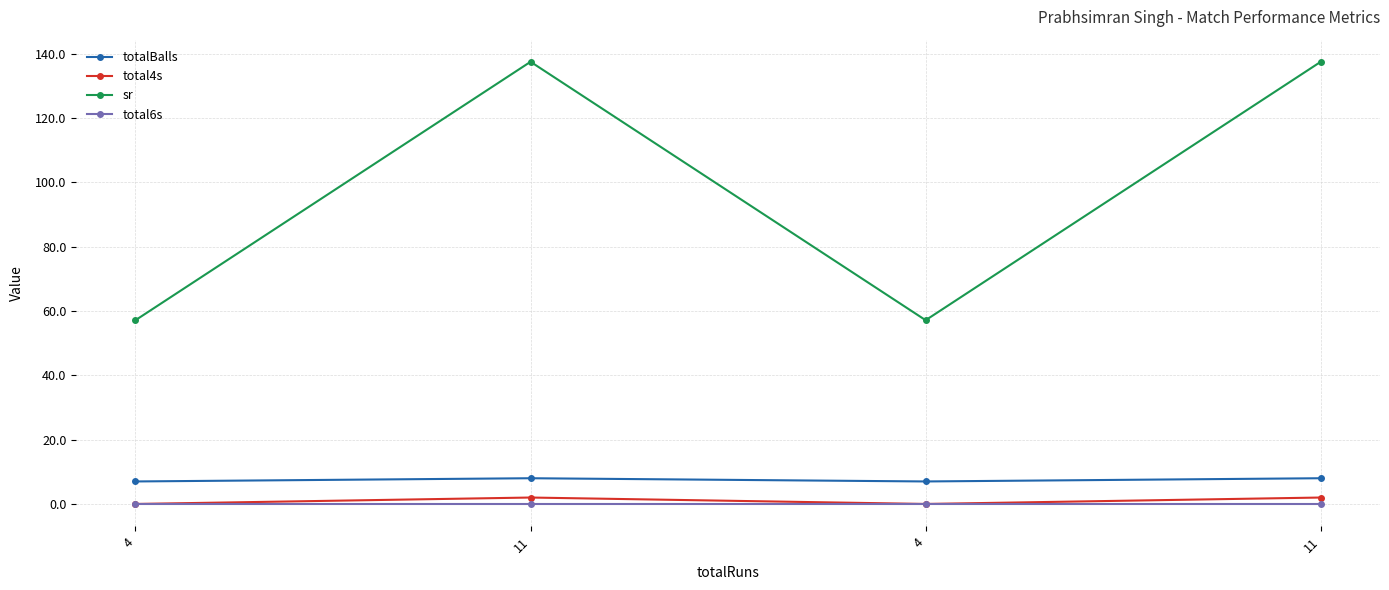

How many data points does each series have?

4